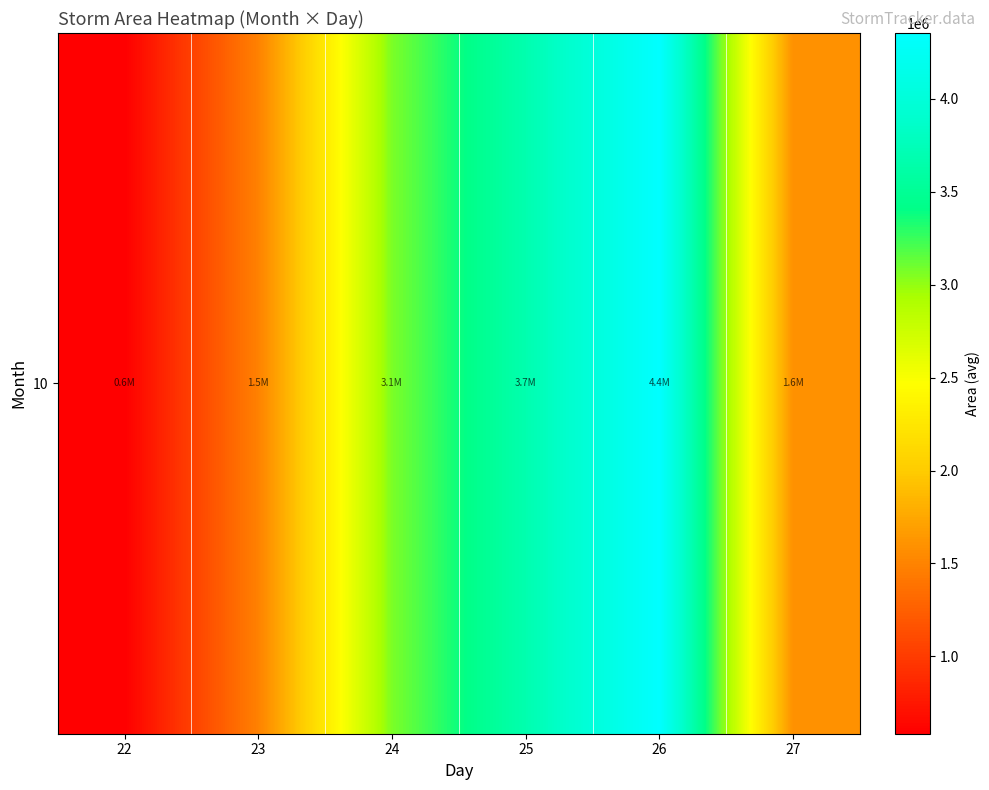

True or false: the data shows 577451.9 at 27.

False